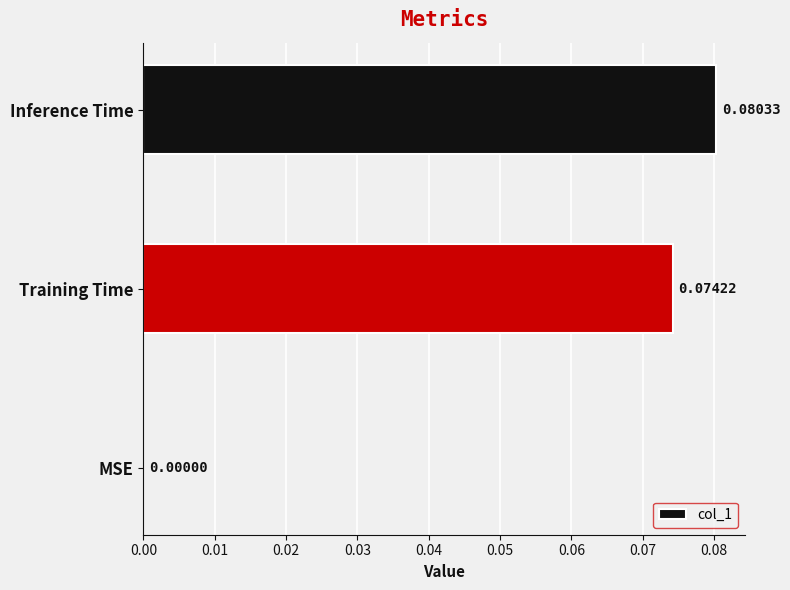

Which label corresponds to the largest value in the chart?

Inference Time